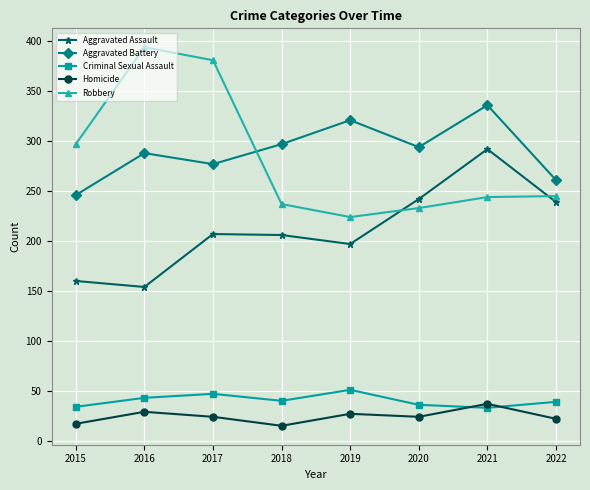

True or false: Homicide and Aggravated Assault cross at least once.

False